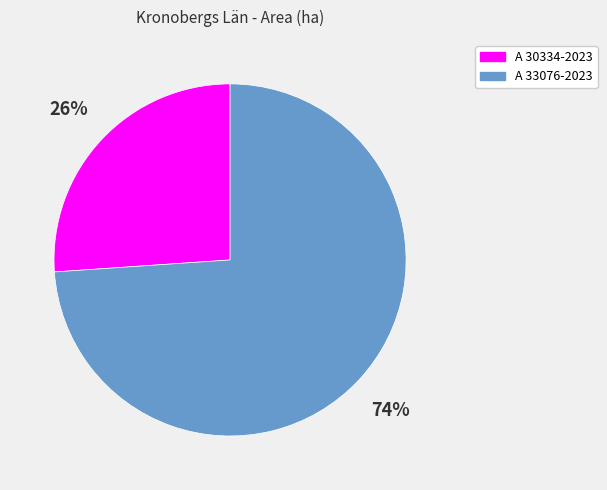

Do A 33076-2023 and A 30334-2023 together represent more than half of the pie?

Yes